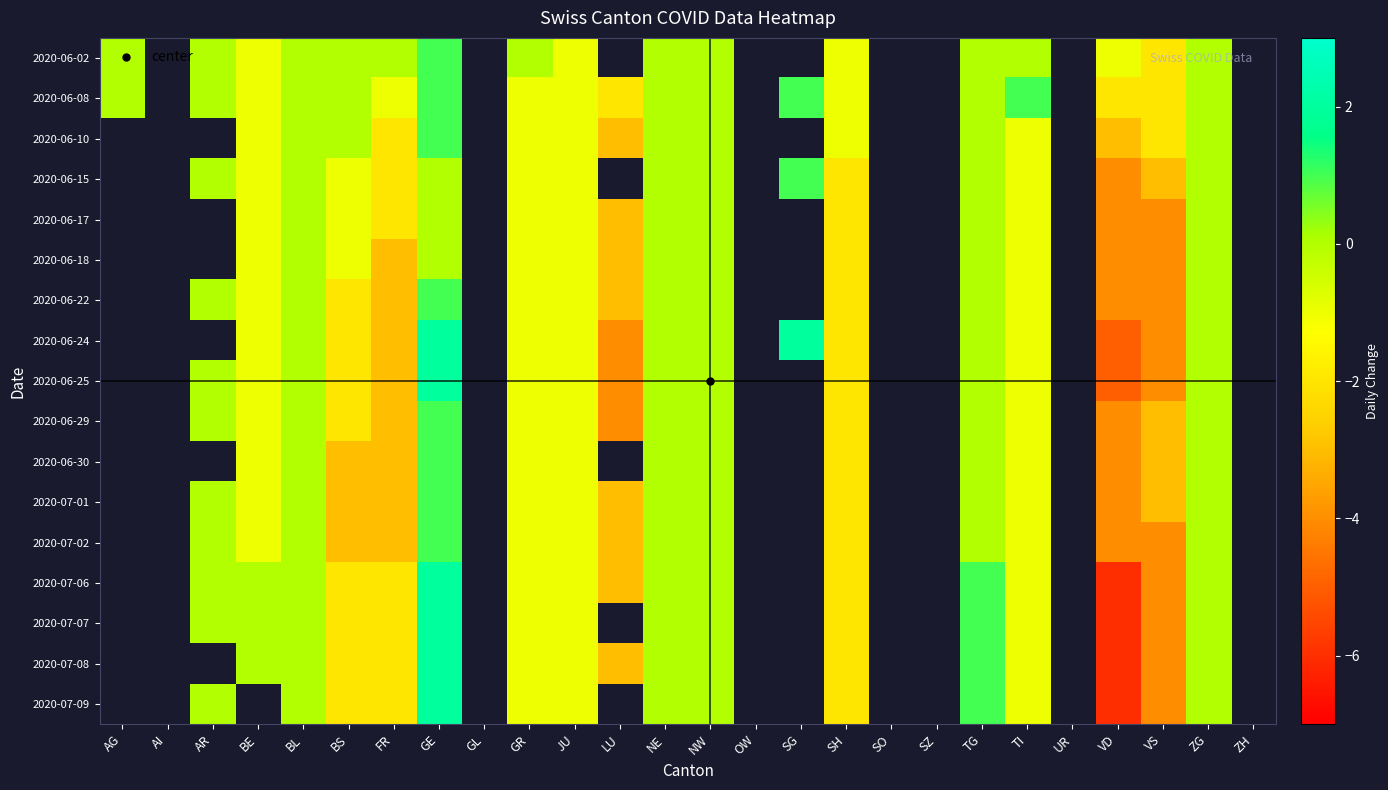

The 2020-06-30 series shows -1.6 at JU. True or false?

False